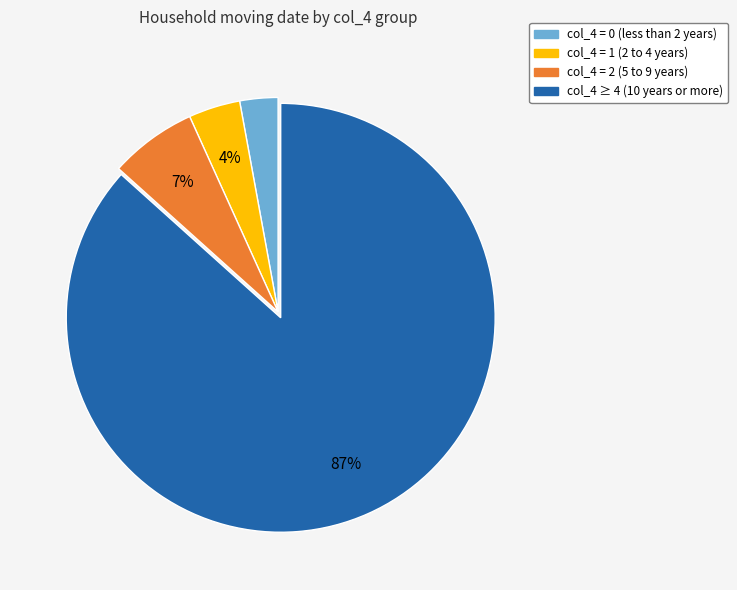

Is there any slice that represents more than half of the pie?

Yes